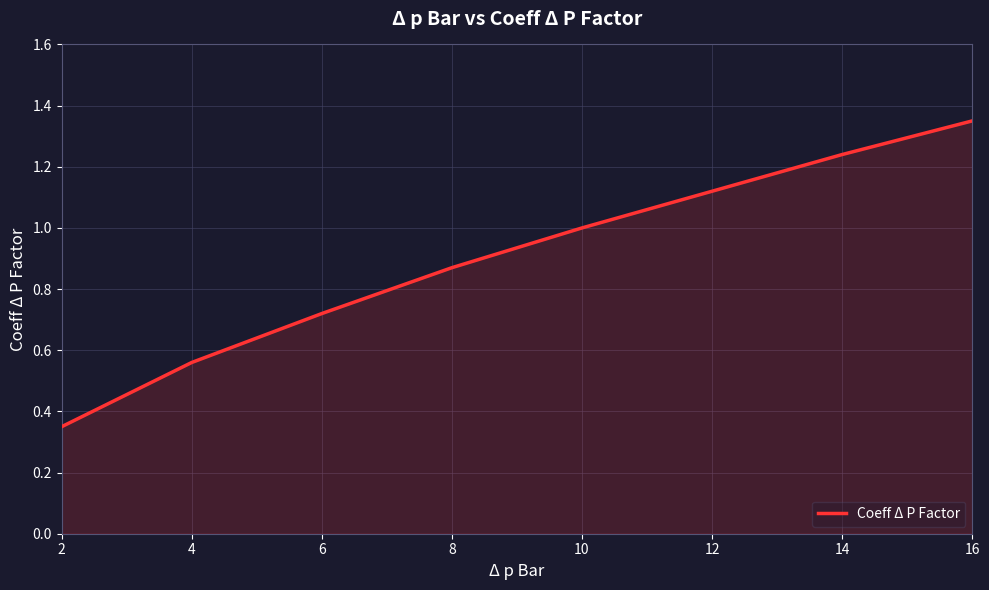

The chart shows a value of 0.2 at 2. True or false?

False